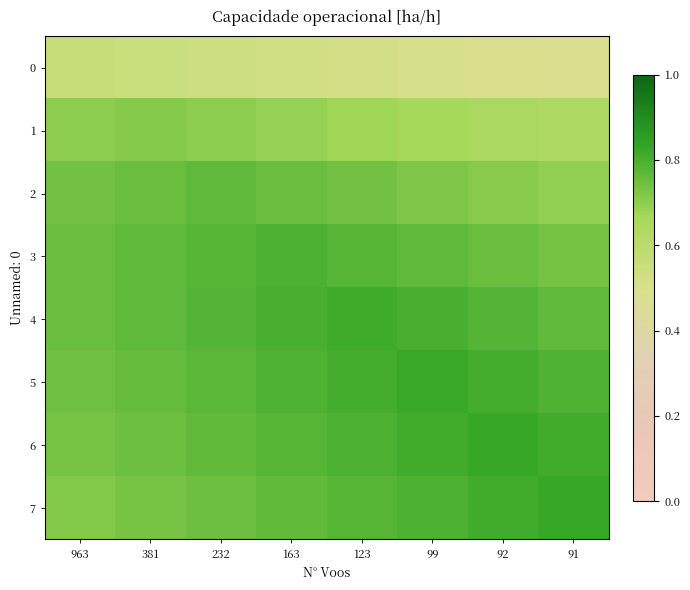

Which series changed the most between 92 and 91?

7